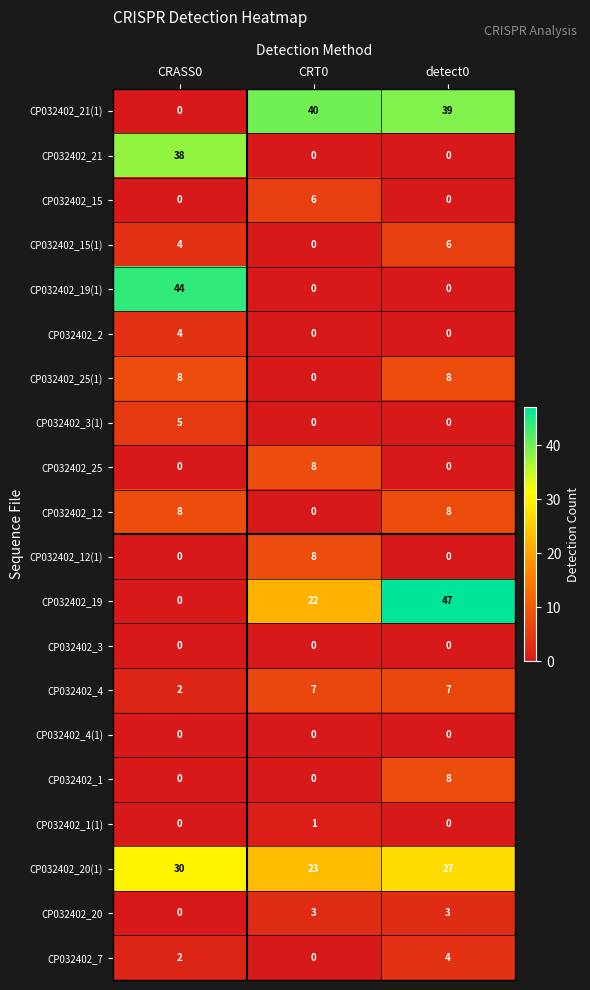

Which series has the largest total across all categories?

CP032402_20(1)